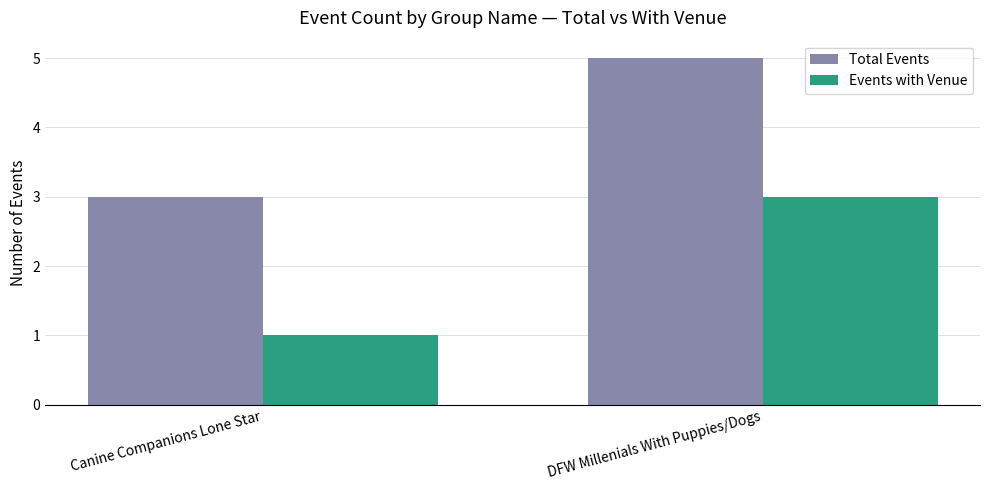

At Canine Companions Lone Star, list the series in order from largest to smallest.

Total Events, Events with Venue